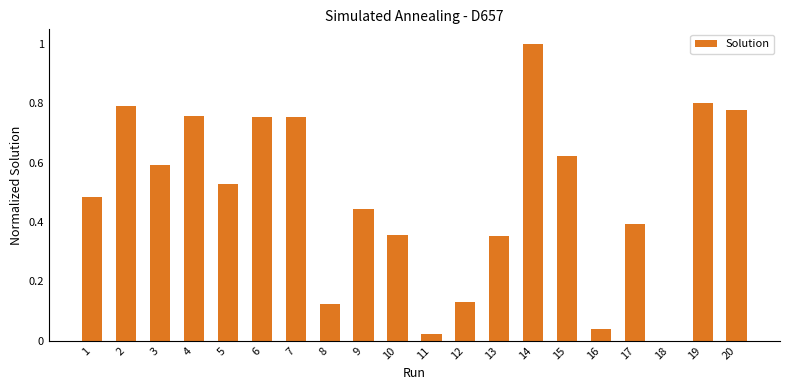

What is the sum of all values?

9.7